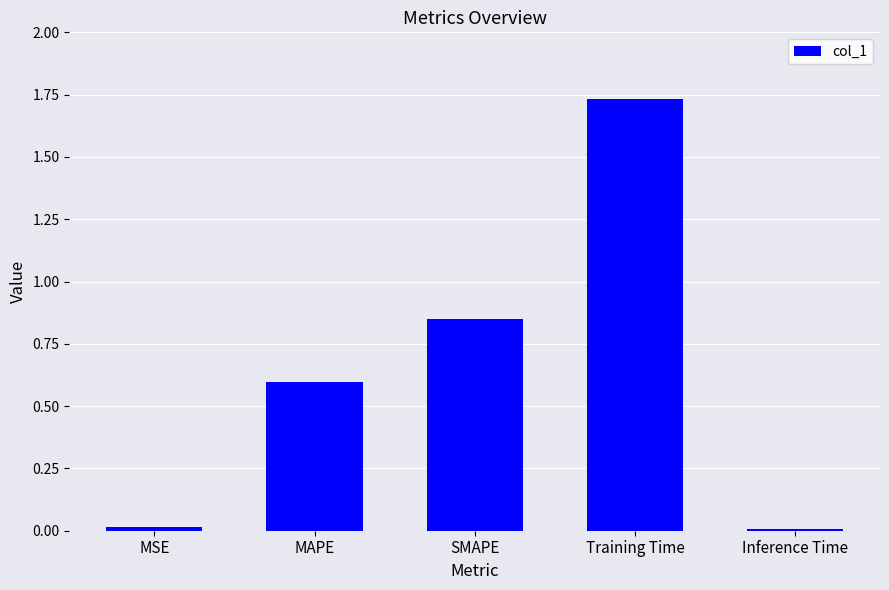

The value at SMAPE is 1.3. True or false?

False